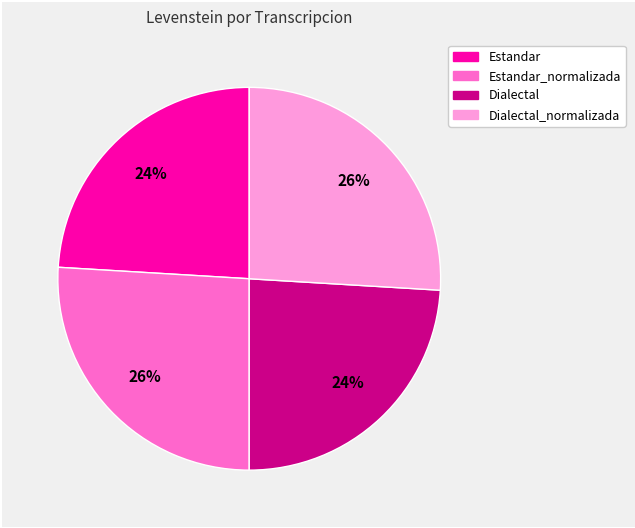

Does any single category account for the majority?

No